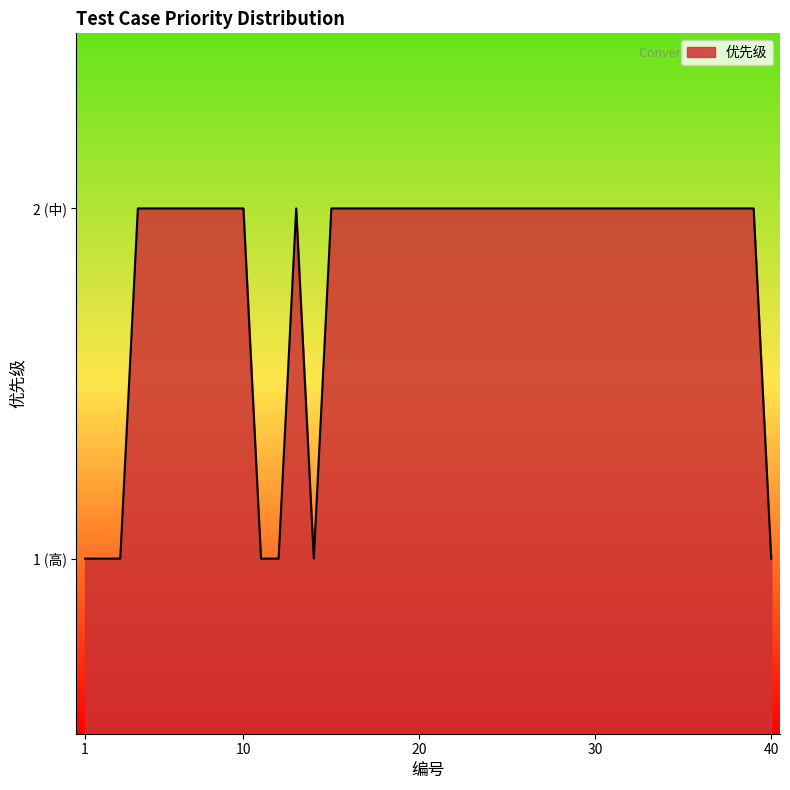

At which label is the value closest to 1?

1